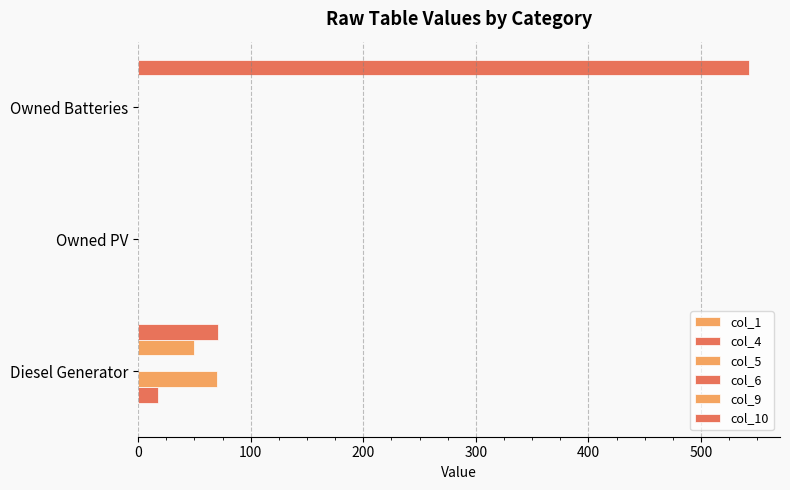

What is the value of the col_5 bar at the 1st from the left?

70.0